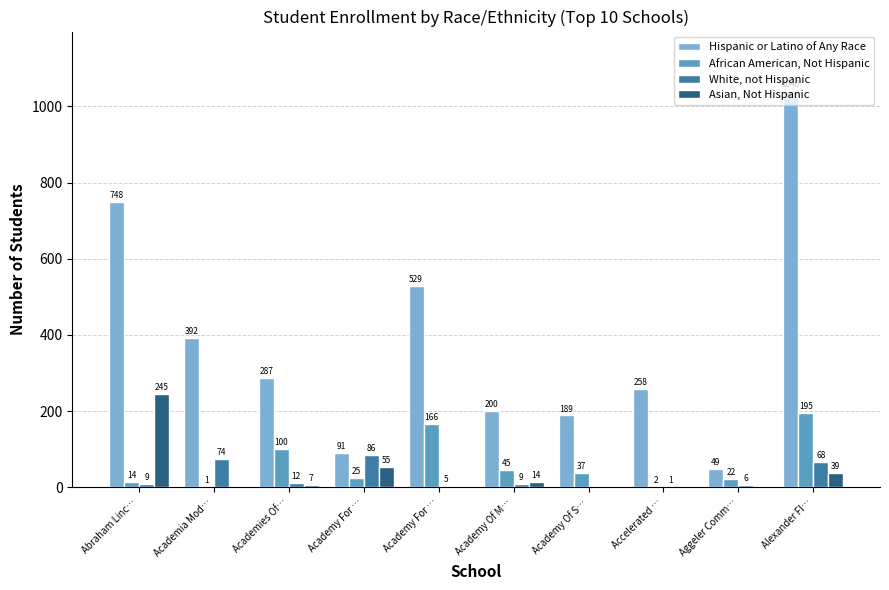

Which series has the largest total across all categories?

Hispanic or Latino of Any Race